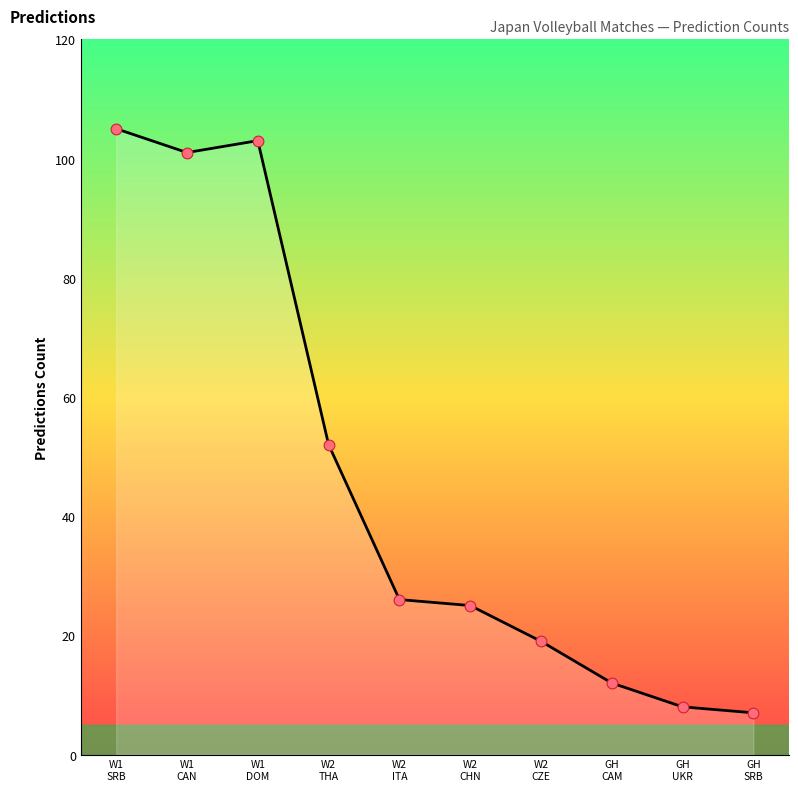

What is the change in value from W2
CZE to GH
UKR?

-11